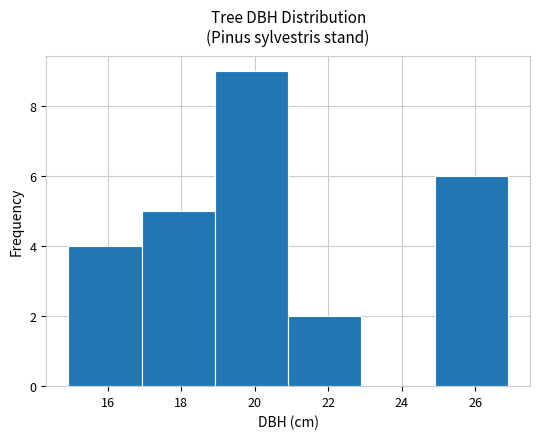

Reading left to right, transcribe this chart: for each bar, give the range it covers on the x-axis and its height. Neither the bar edges nor the heights are printed on the chart, so give them approximately, as read against the axes.

15.0 to 17.0: 4
17.0 to 19.0: 5
19.0 to 21.0: 9
21.0 to 23.0: 2
23.0 to 24.8: 0
24.8 to 26.8: 6